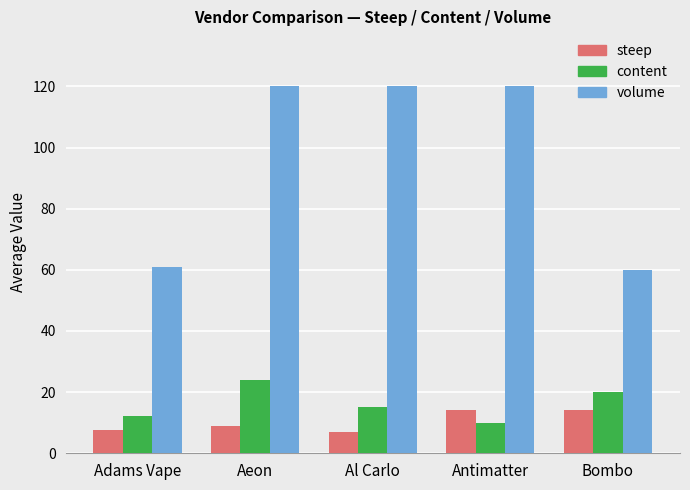

Read the content value at Adams Vape.

12.2